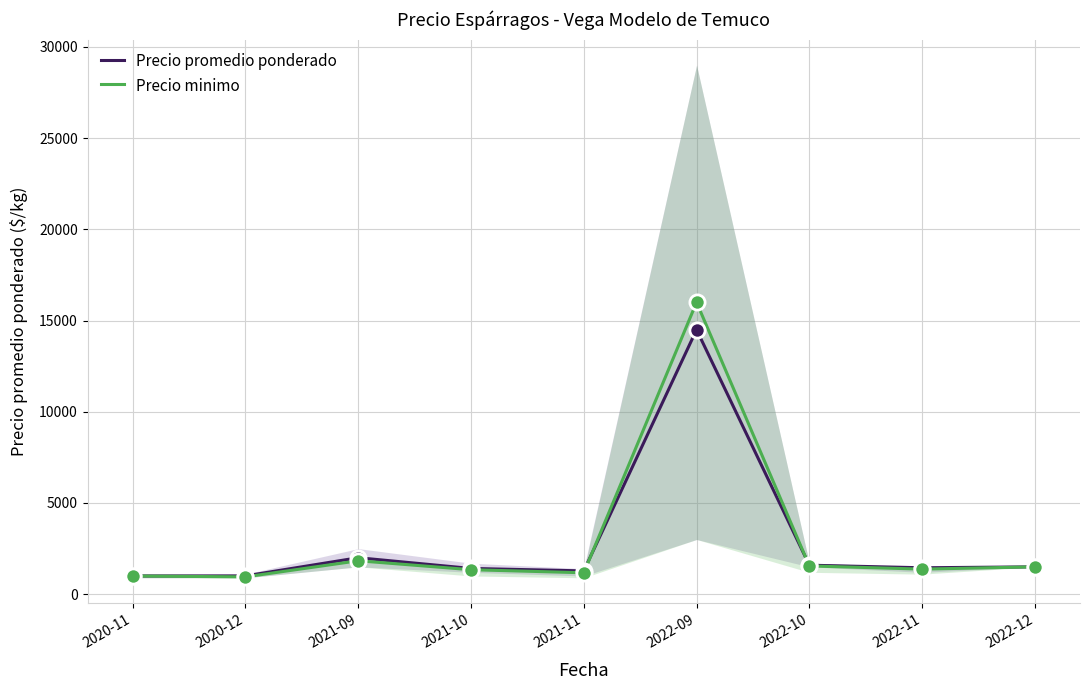

At which category is the sum across all series the highest?

2022-09